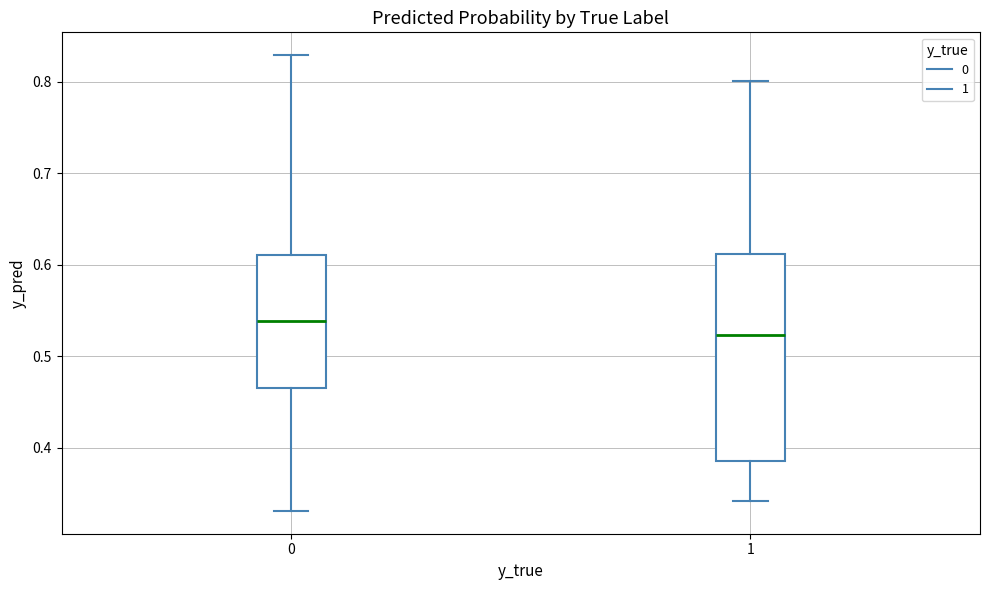

Where does the median line of the box at x = 0 sit on the y-axis? The values are not printed on the chart, so give them approximately, as read against the axis.

0.54